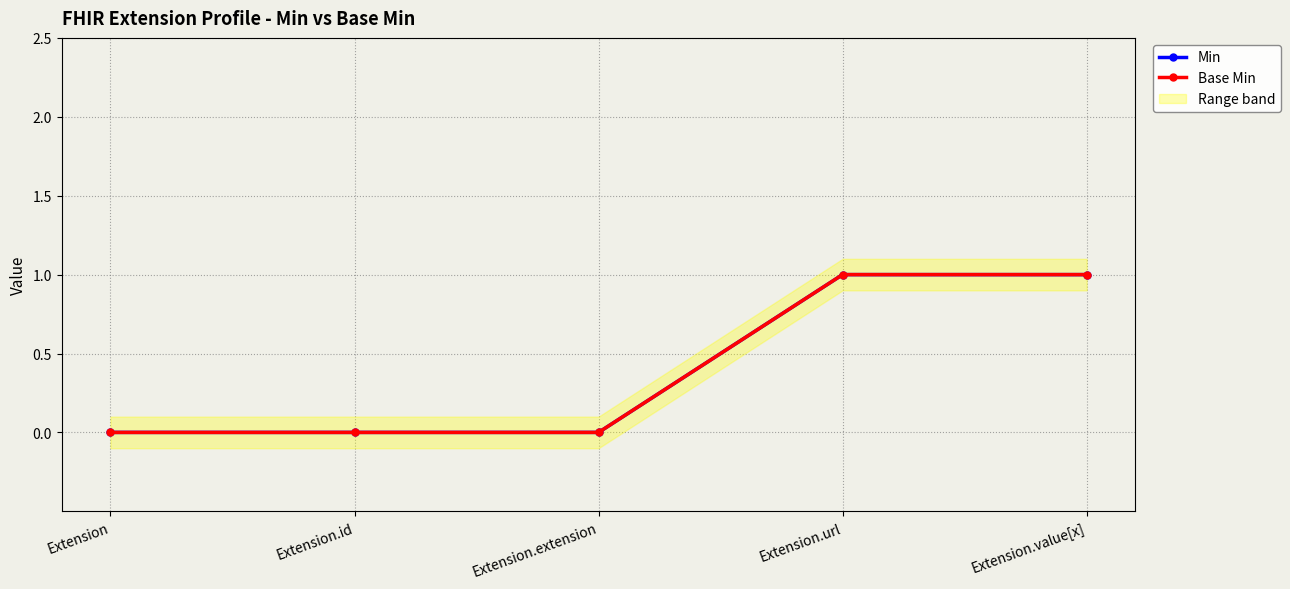

Reading right to left, what are all the values shown in this chart?

Min: Extension.value[x]=1	Extension.url=1	Extension.extension=0	Extension.id=0	Extension=0
Base Min: Extension.value[x]=1	Extension.url=1	Extension.extension=0	Extension.id=0	Extension=0